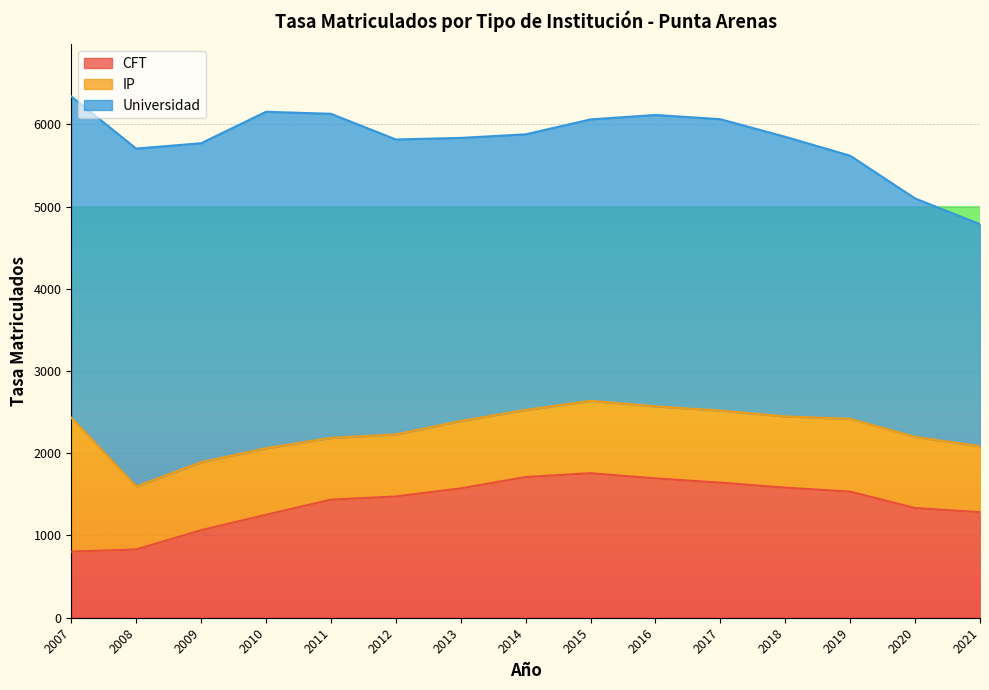

What is the greatest value displayed?

4108.3